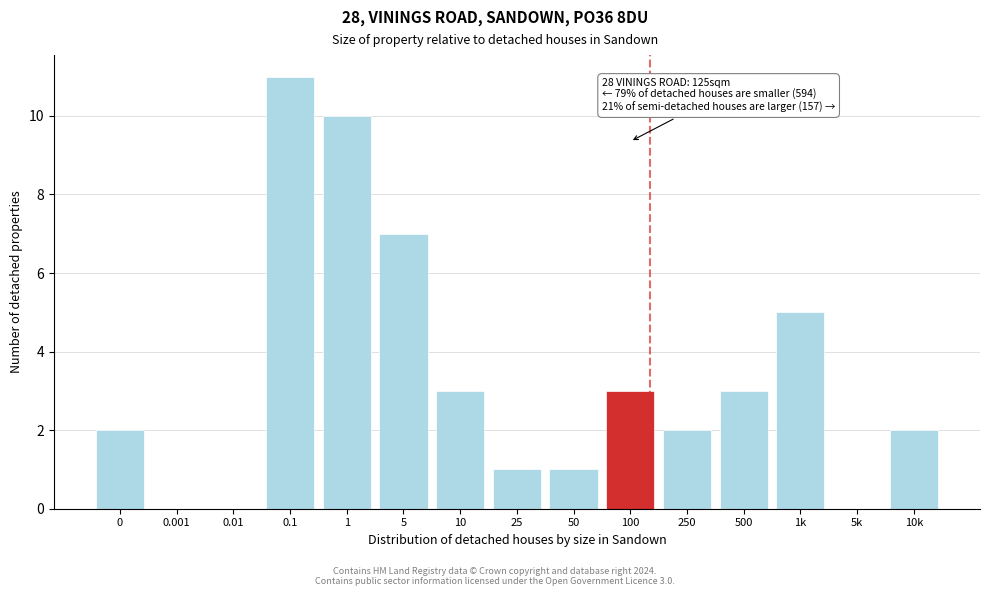

Reading left to right, list all the values displayed in this chart.

0=2	0.001=0	0.01=0	0.1=11	1=10	5=7	10=3	25=1	50=1	100=3	250=2	500=3	1k=5	5k=0	10k=2